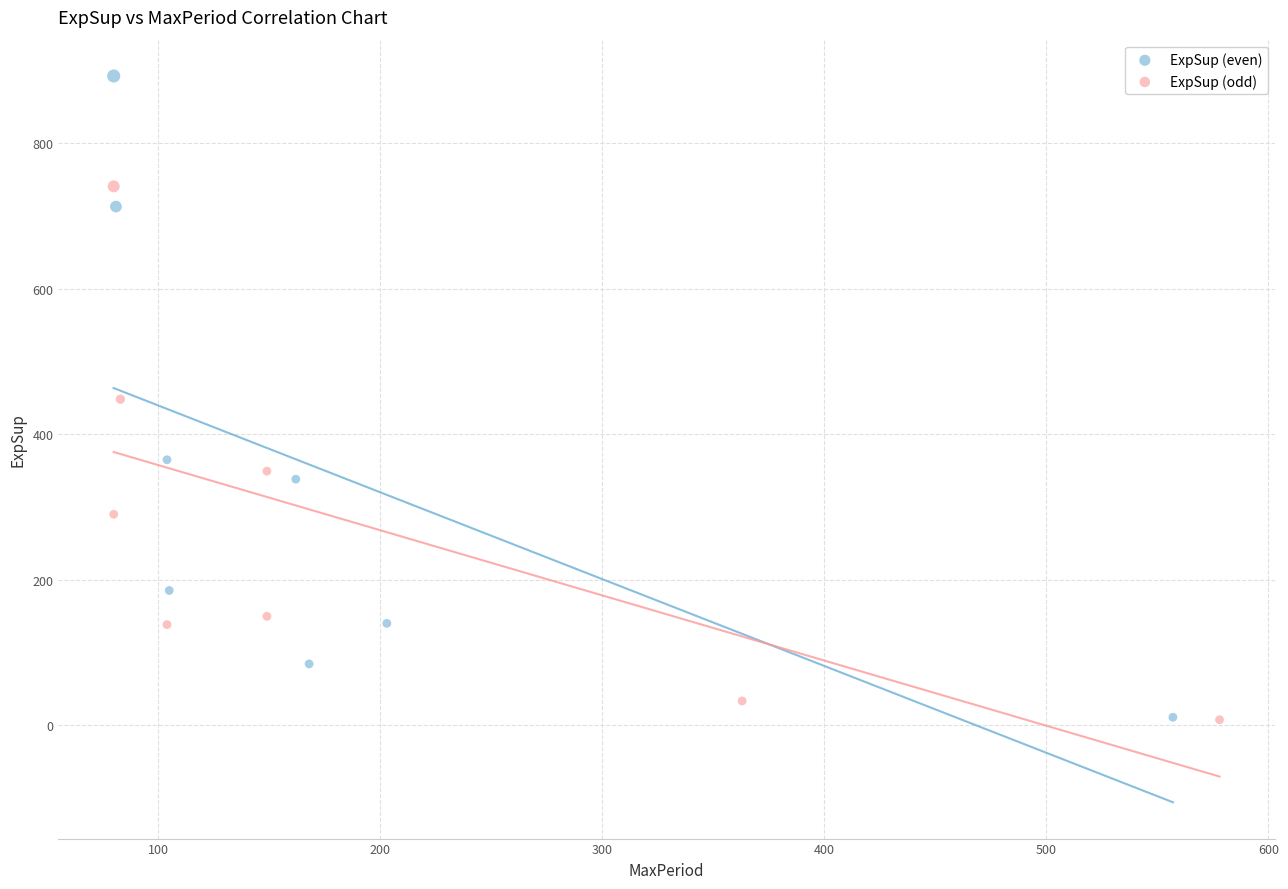

Which series reaches the maximum Y coordinate?

ExpSup (even)